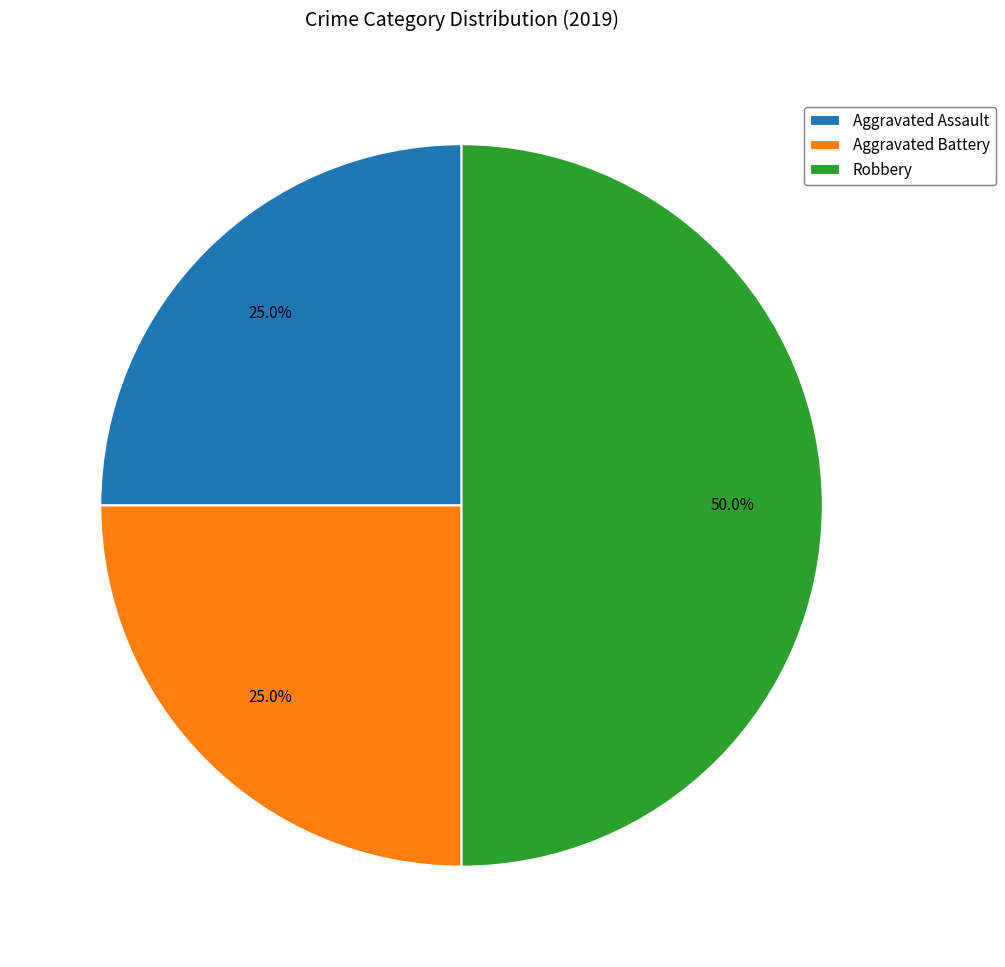

Which has a higher value, Aggravated Assault or Robbery?

Robbery